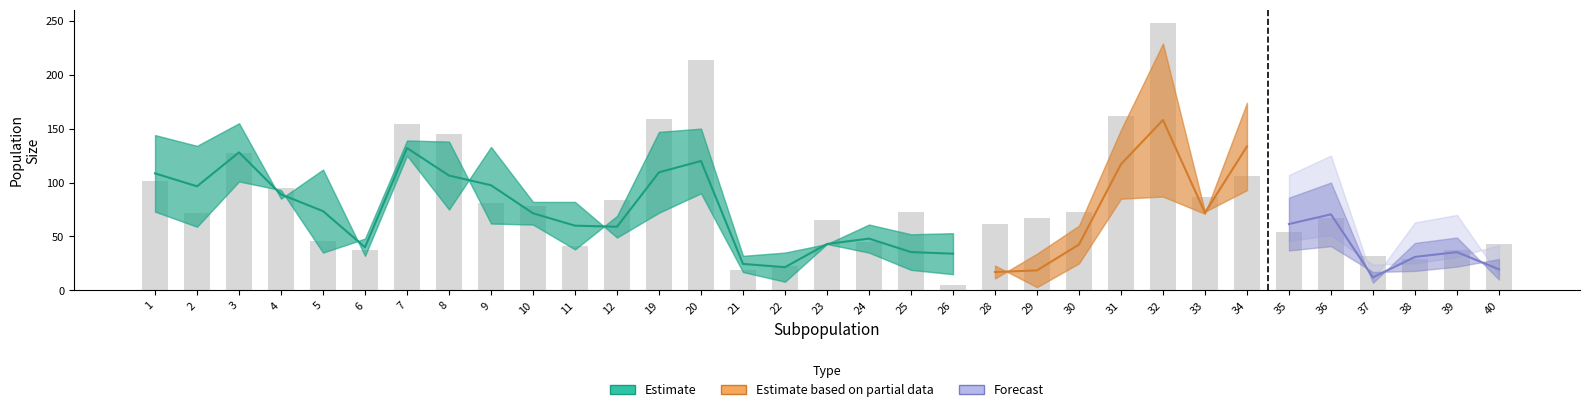

Does the chart contain any negative values?

No